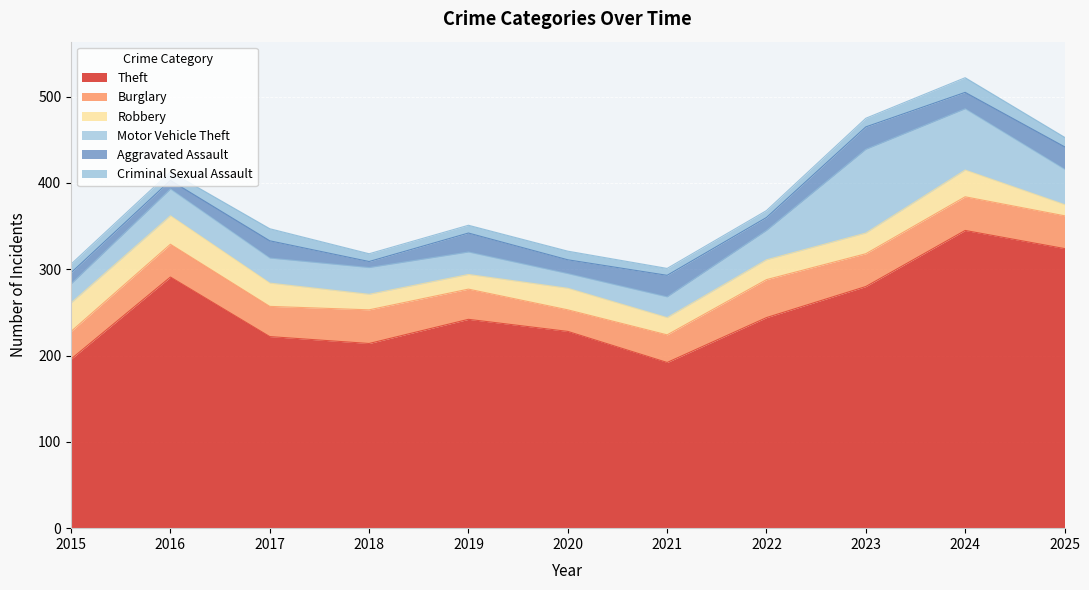

Rank the categories by Theft value from lowest to highest.

2021, 2015, 2018, 2017, 2020, 2019, 2022, 2023, 2016, 2025, 2024